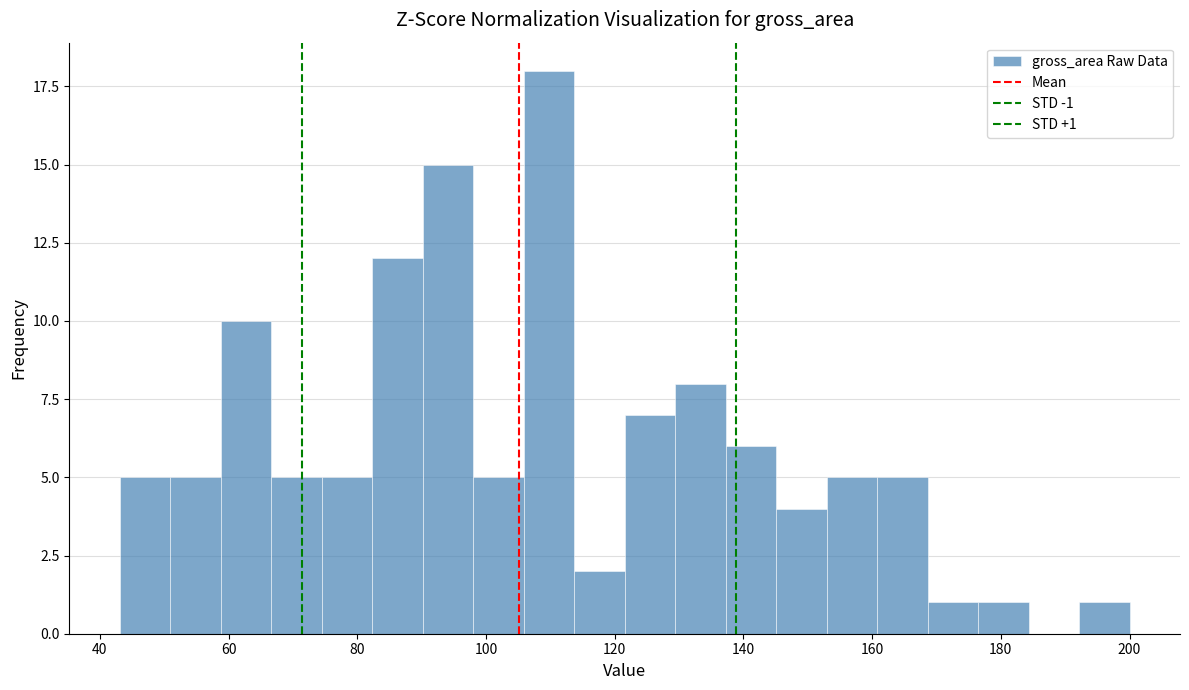

Around what value on the x-axis is the tallest bar? Give the approximate position of its centre, as read against the axis.

110